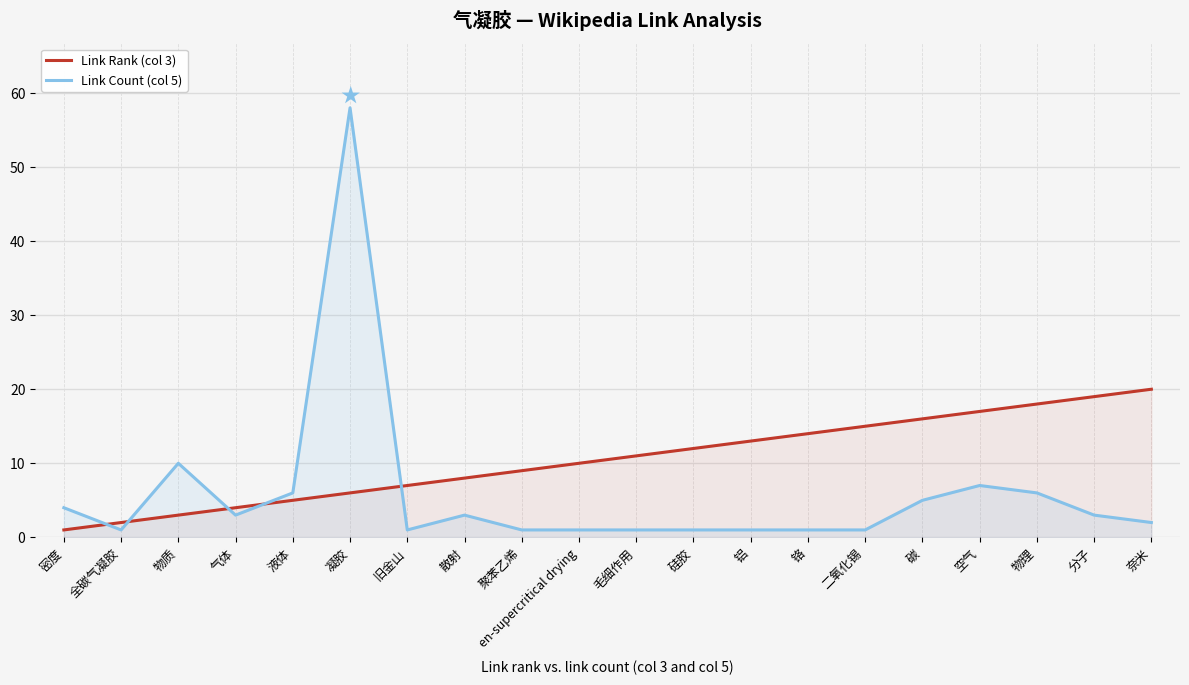

Does the chart display data point markers on the line(s)?

No